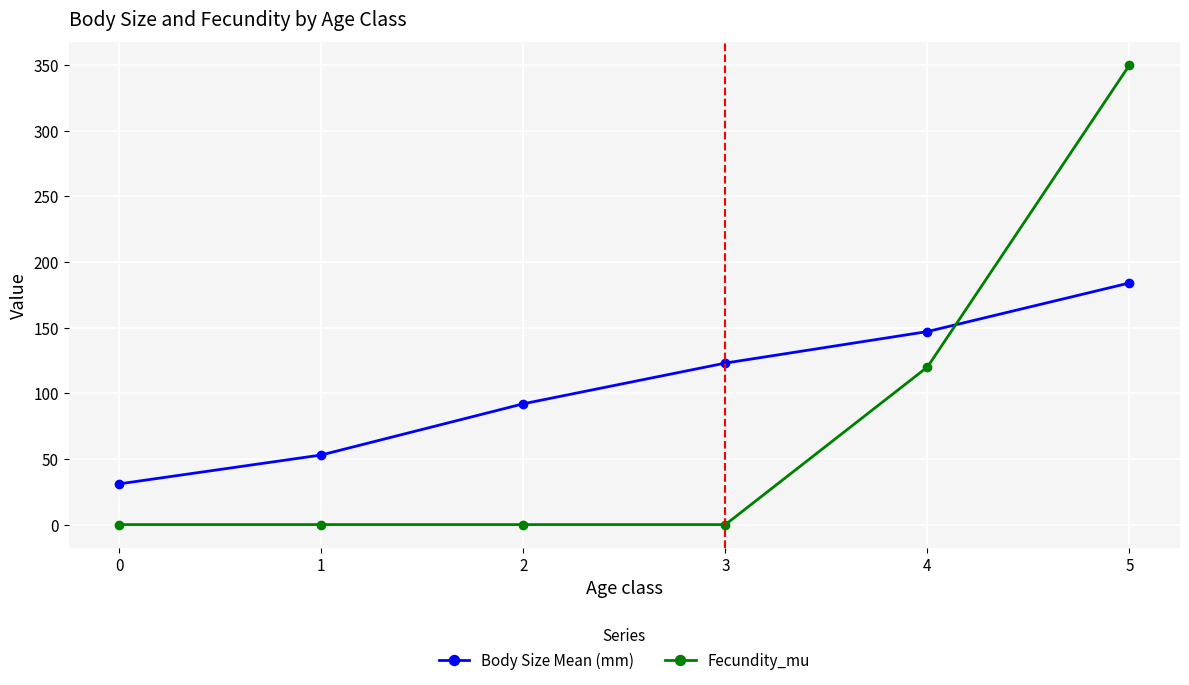

What is the maximum value for Body Size Mean (mm)?

184